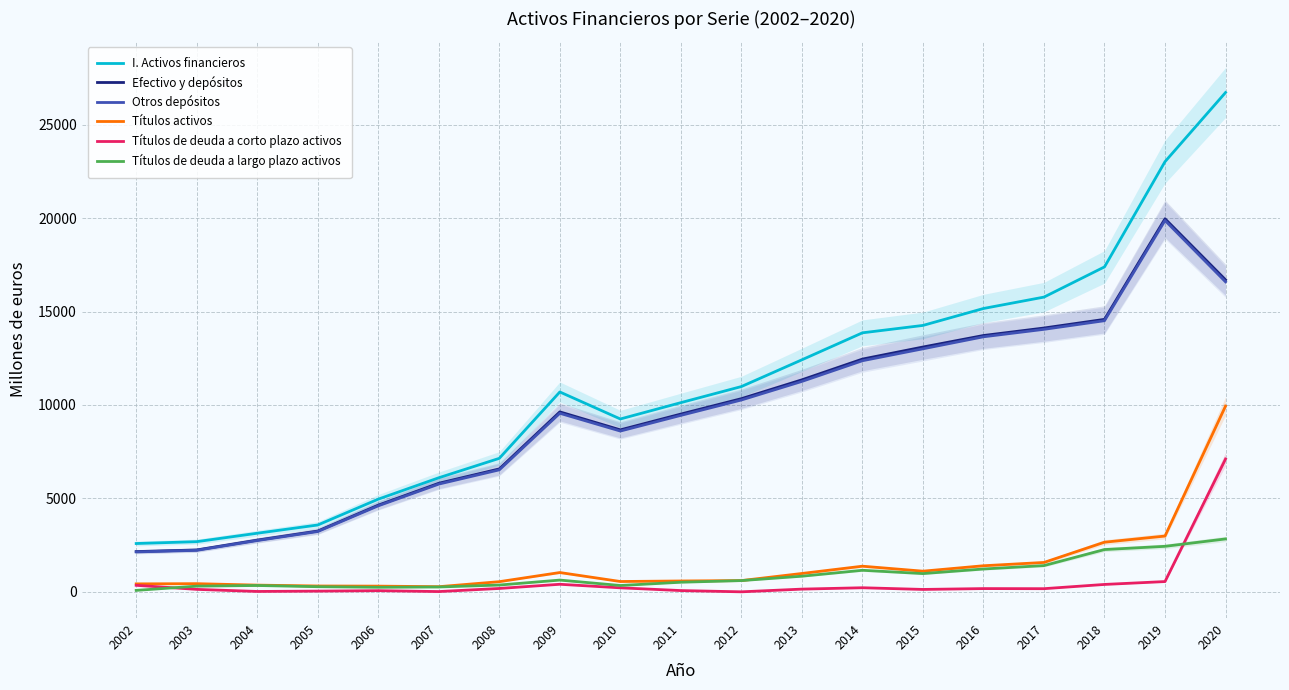

What is the value of the Títulos de deuda a largo plazo activos point at the 6th from the left?

259